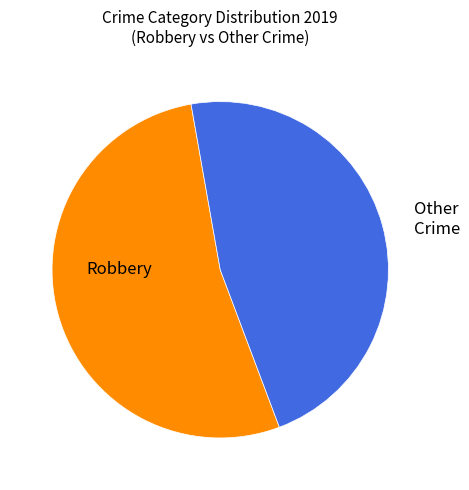

Is there any slice that represents more than half of the pie?

Yes